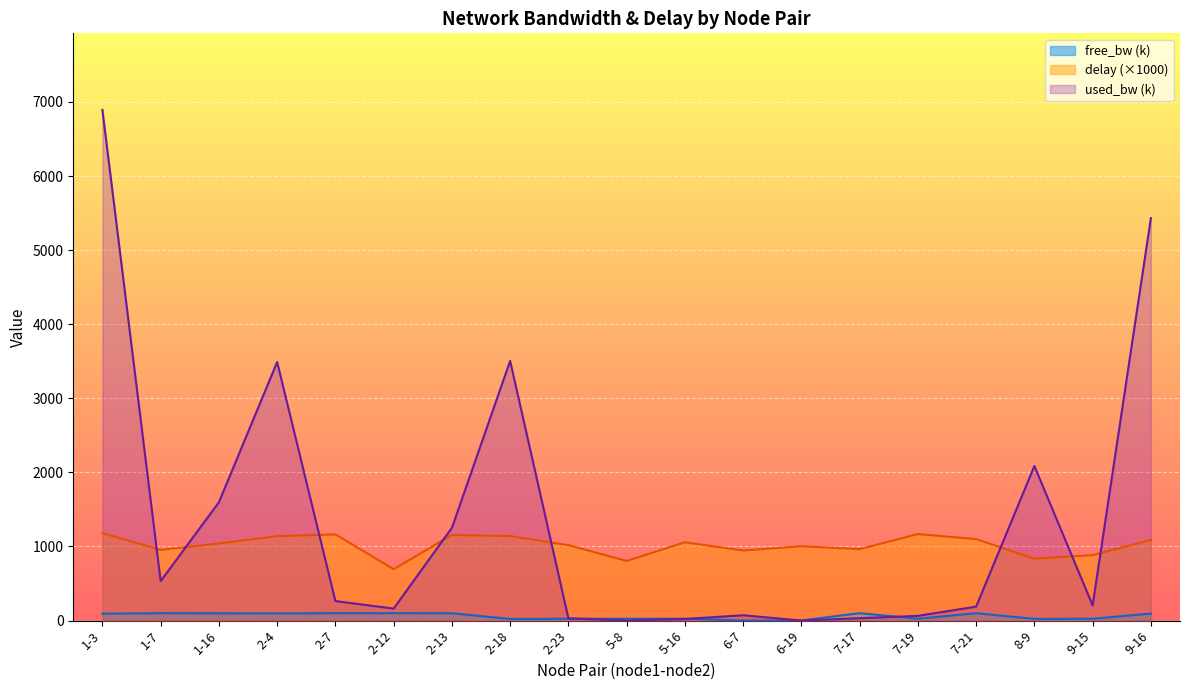

In free_bw, how many points are higher than both neighbors (excluding endpoints)?

5